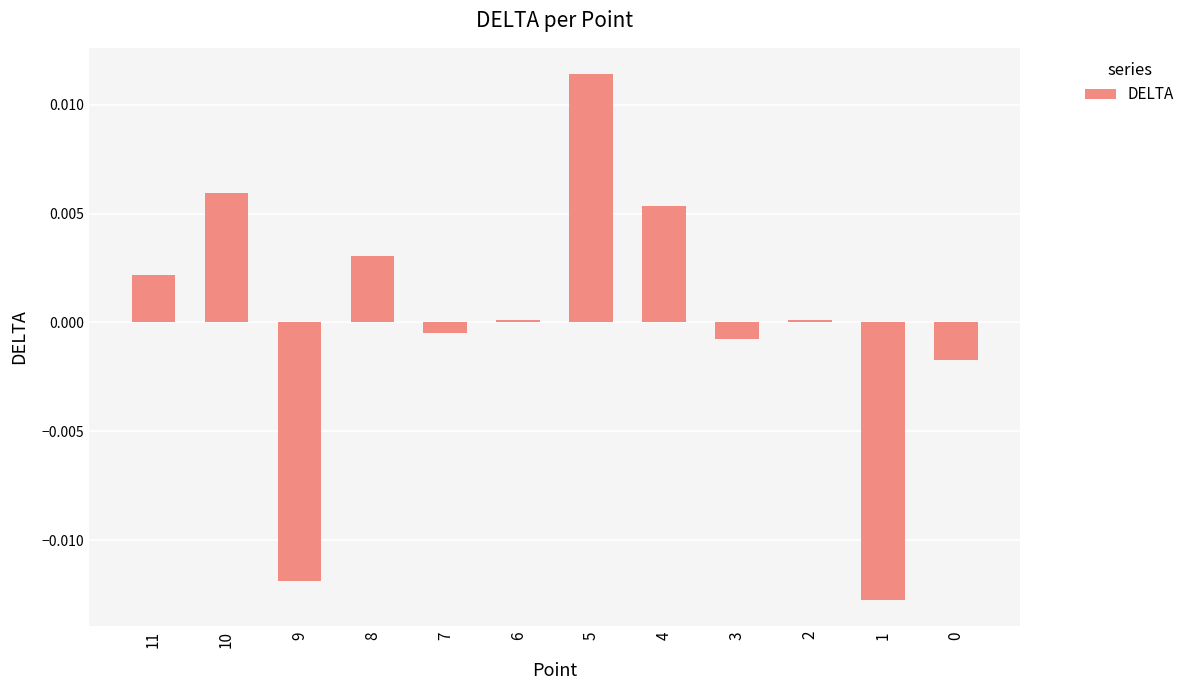

Which label corresponds to the largest value in the chart?

5